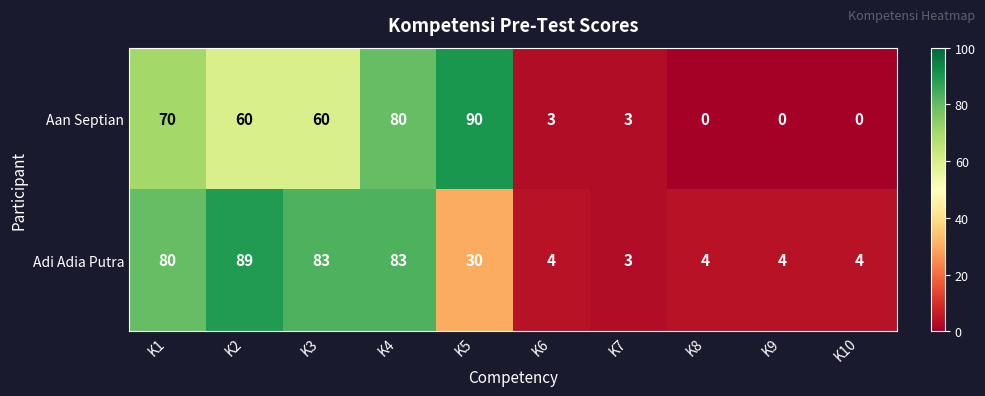

Rank the series by their maximum value, from lowest to highest.

Adi Adia Putra, Aan Septian